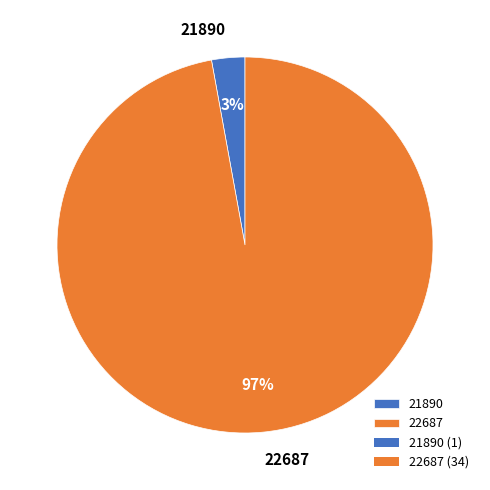

Does 22687 represent more than half of the total?

Yes